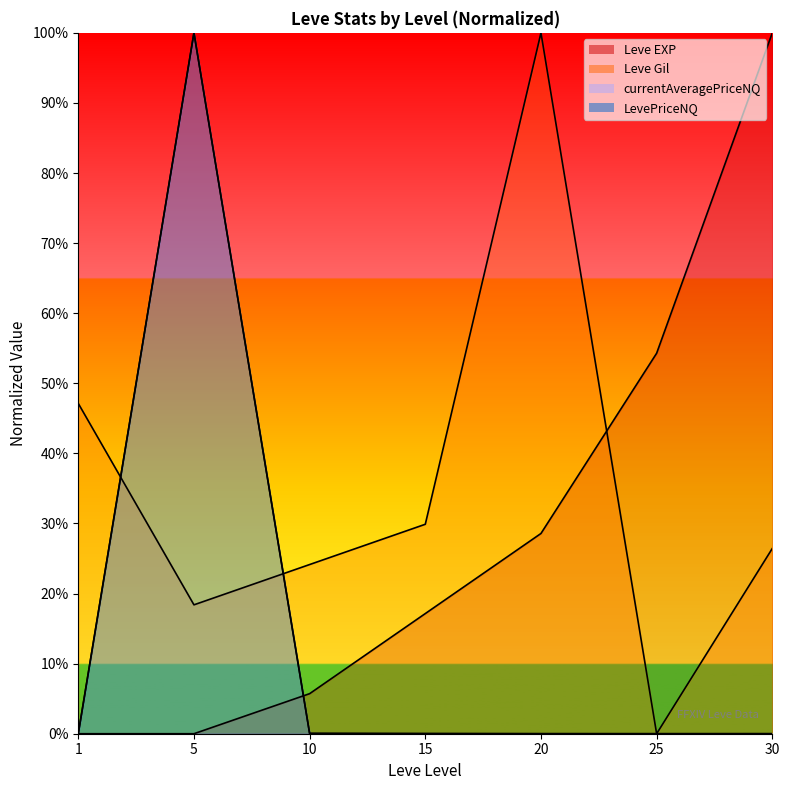

Which series has the widest spread of values?

Leve EXP